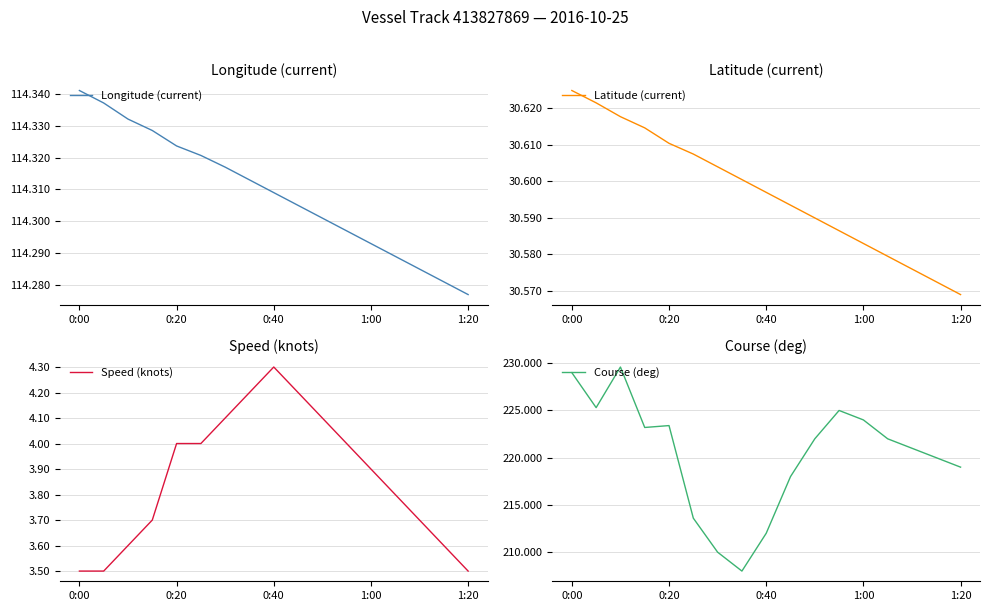

The value of Speed (knots) at 9 is 6.3. True or false?

False